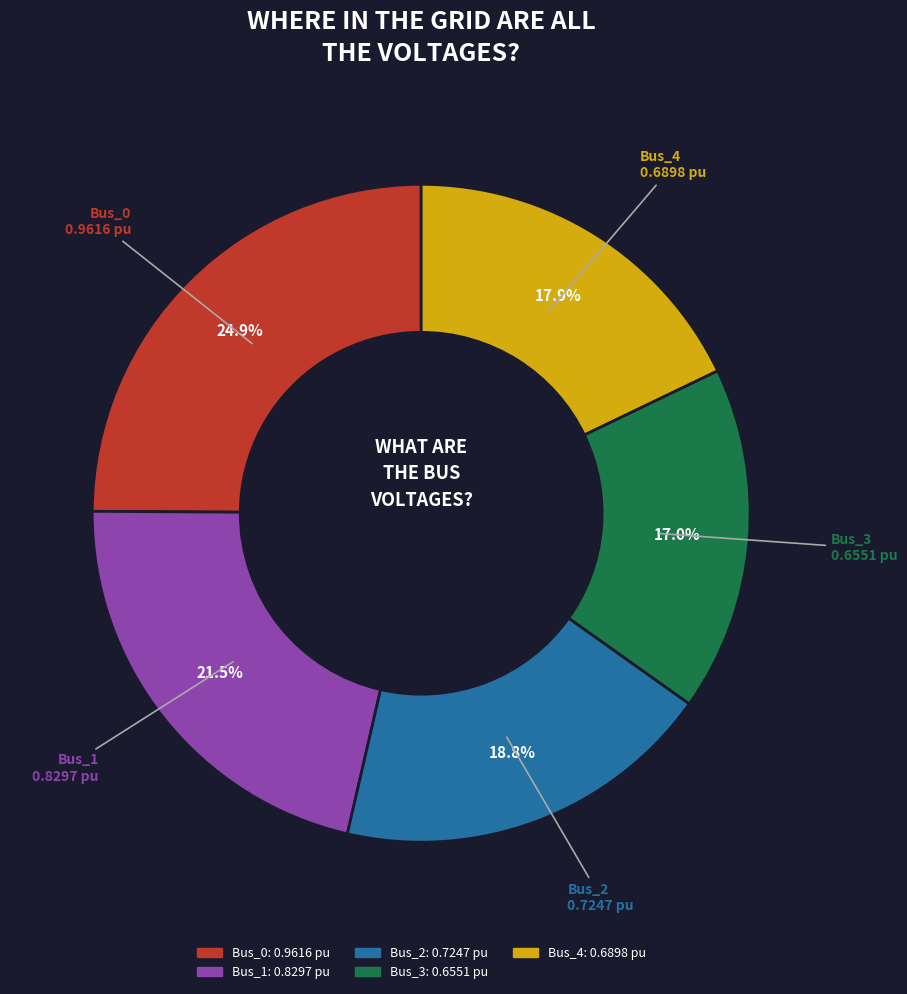

Is there any slice that represents more than half of the pie?

No